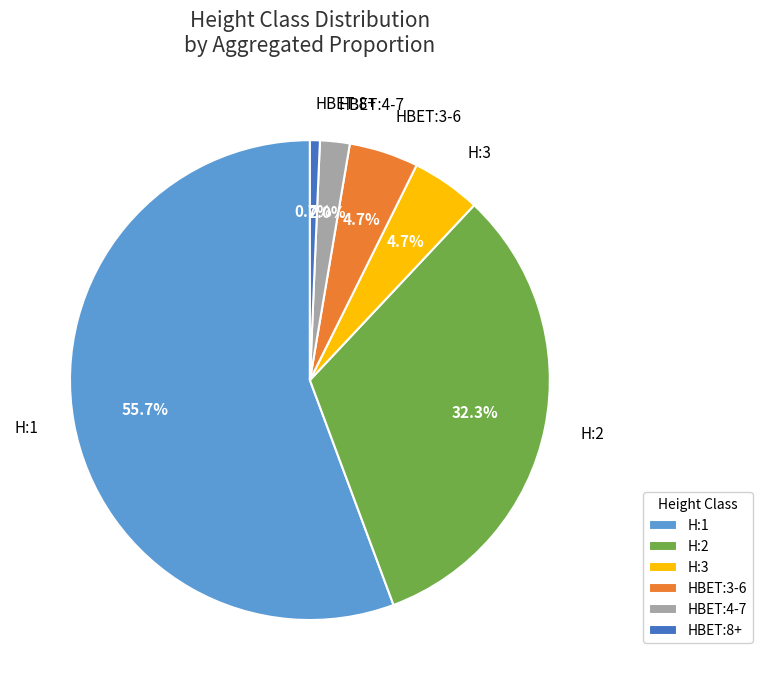

What percentage is NOT represented by H:2?

67.7%